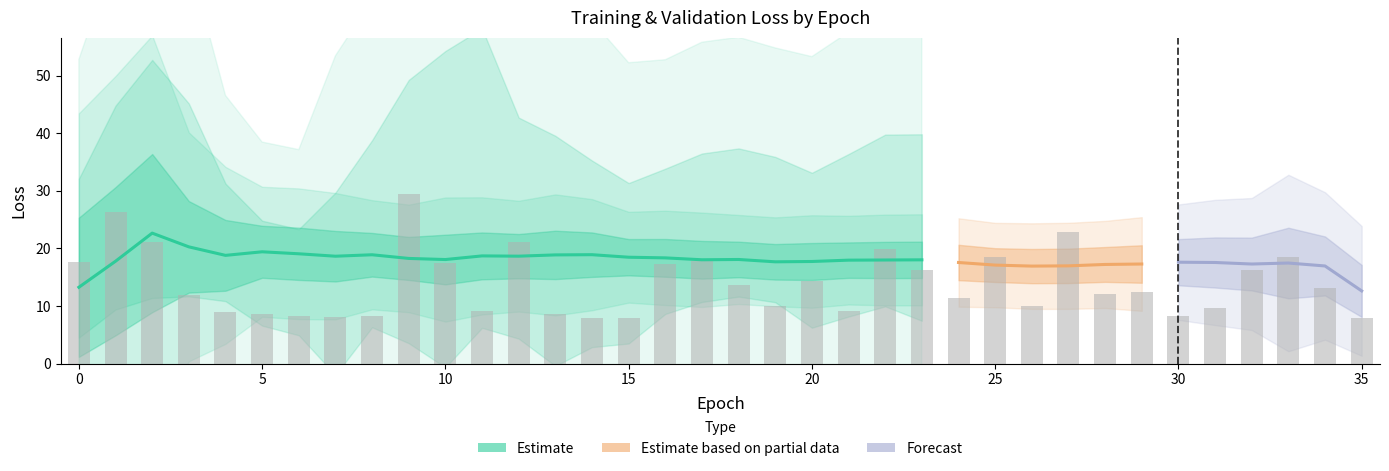

How many bars are there in total?

36